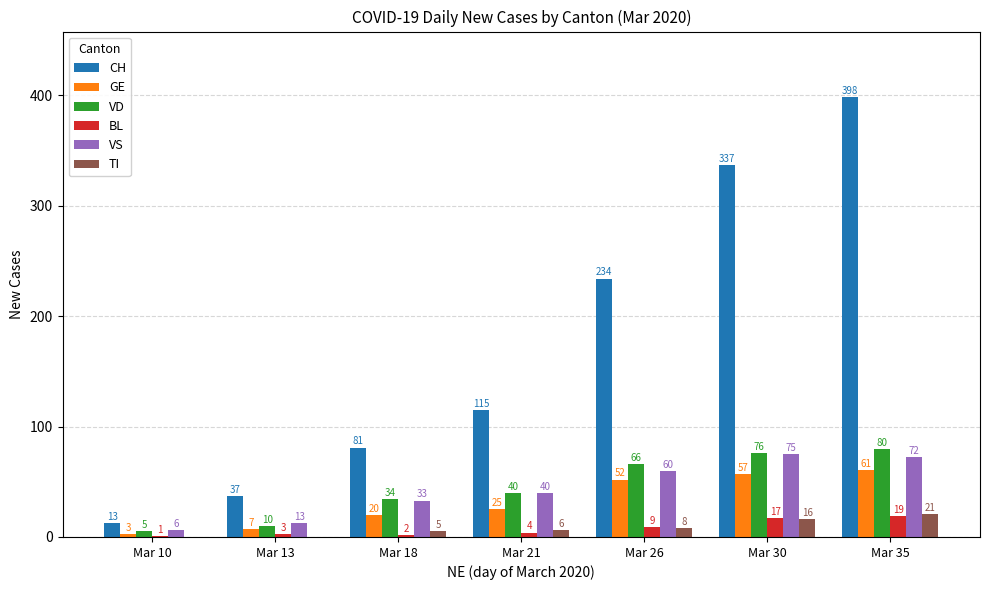

Is the value of VS at Mar 18 greater than the value of BL at Mar 10?

Yes